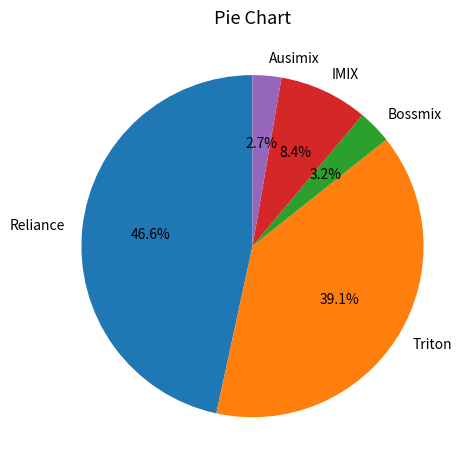

Do IMIX and Ausimix together represent more than half of the pie?

No